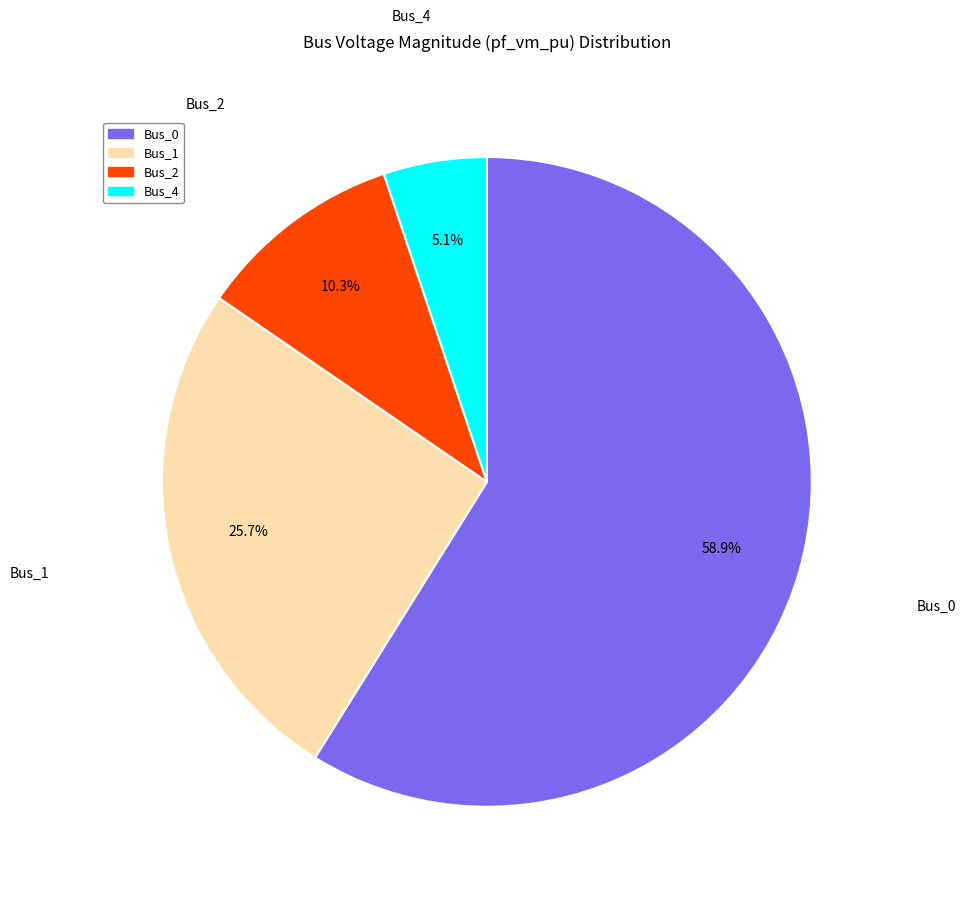

Is there any slice that represents more than half of the pie?

Yes